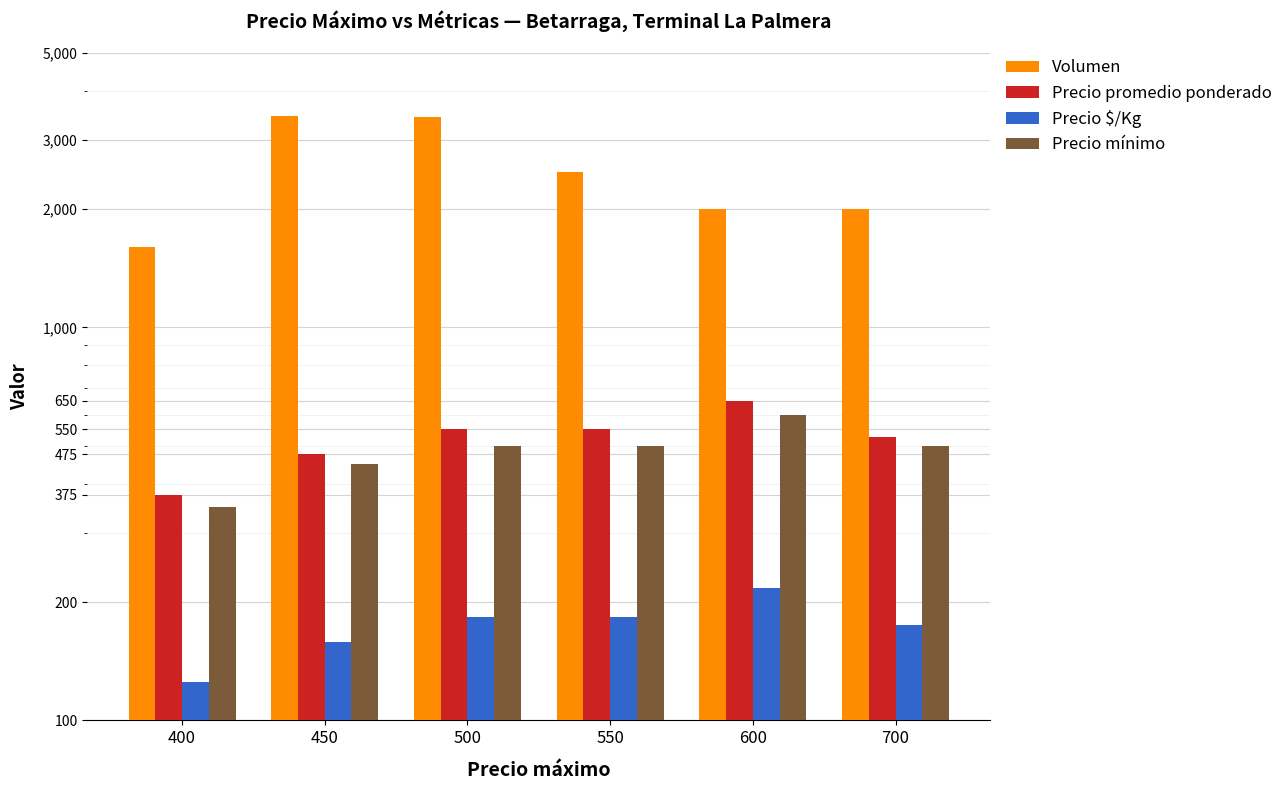

At which category is the sum across all series the highest?

500